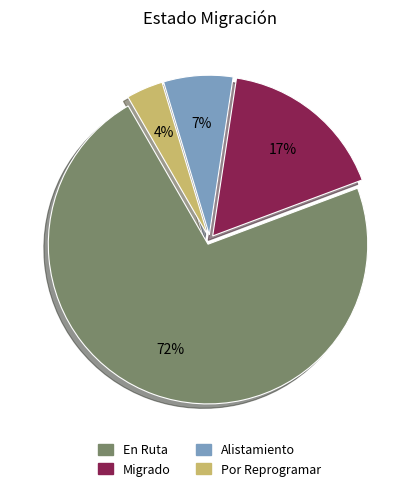

Combined, do Por Reprogramar and Alistamiento account for over 50%?

No